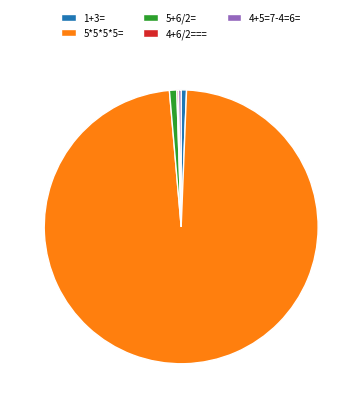

Which slice is the largest?

5*5*5*5=